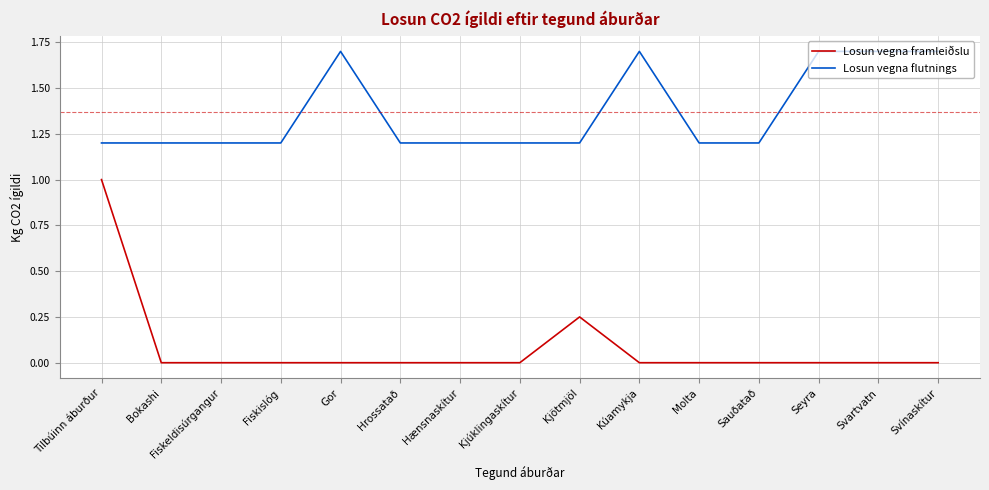

True or false: Losun vegna framleiðslu and Losun vegna flutnings intersect in this chart.

False